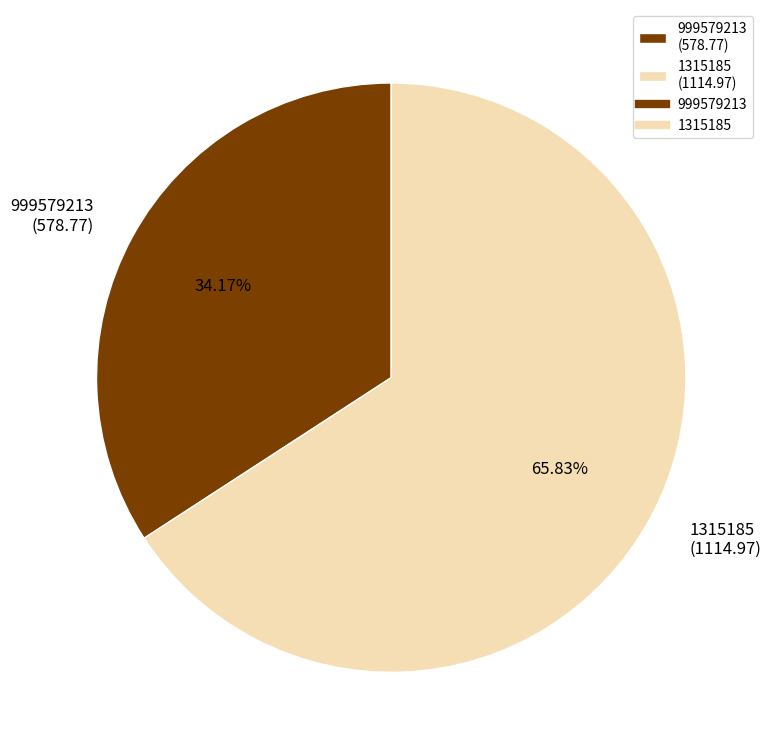

Count the number of slices in the pie.

2